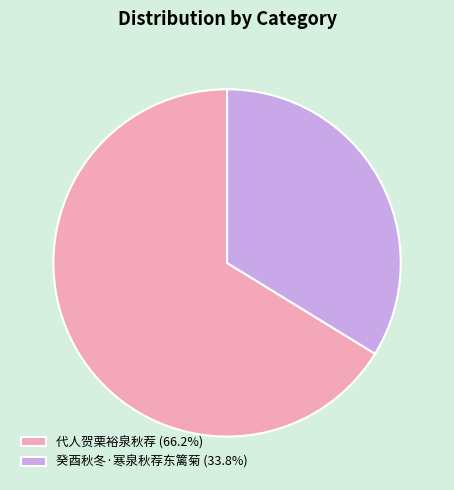

Is the sum of 代人贺栗裕泉秋荐 (66.2%) and 癸酉秋冬·寒泉秋荐东篱菊 (33.8%) greater than half?

Yes